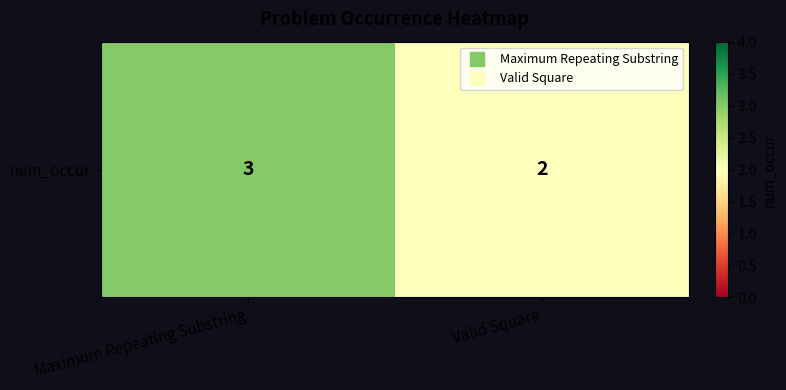

Which label corresponds to the smallest value in the chart?

Valid Square